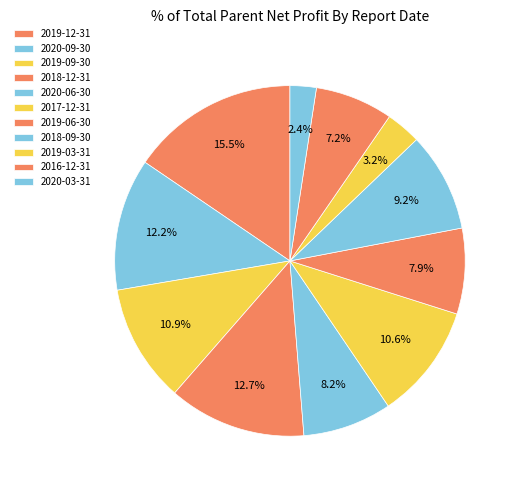

Count the number of slices in the pie.

11